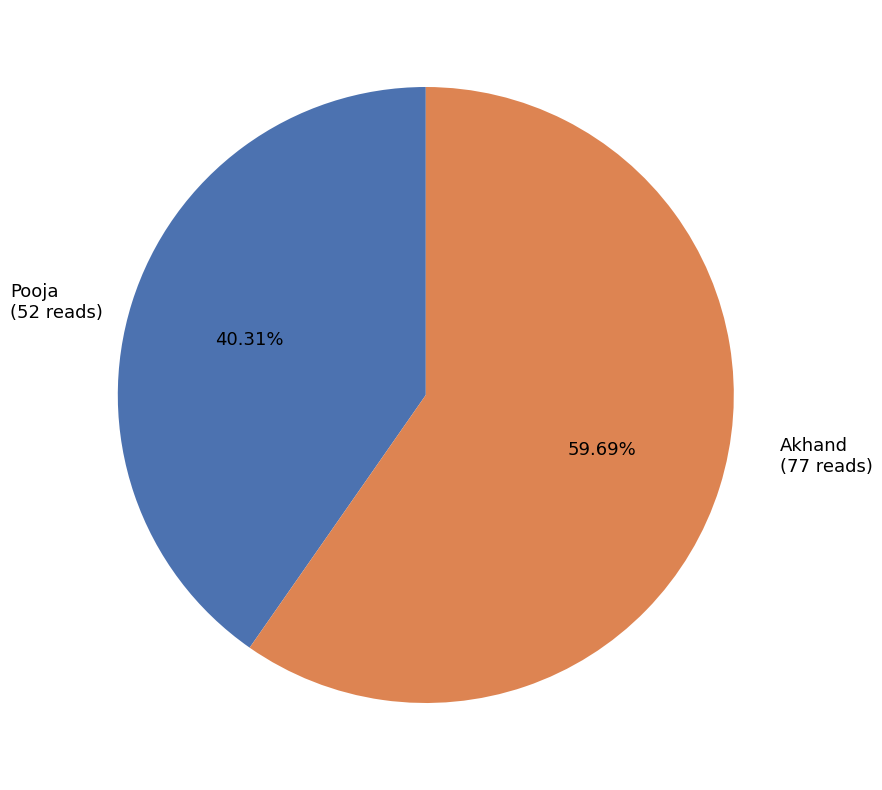

Is there a majority slice in this chart?

Yes